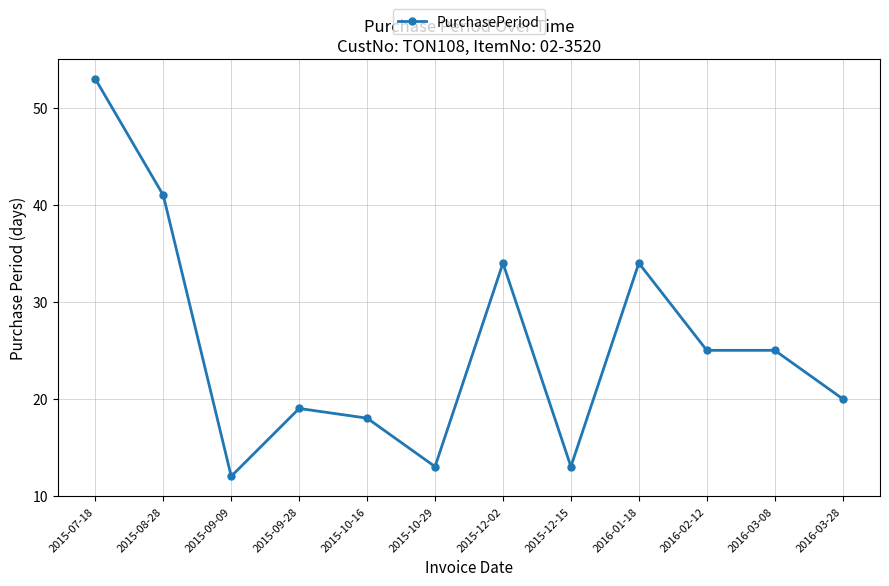

What is the change in value from 2015-09-28 to 2016-03-28?

+1